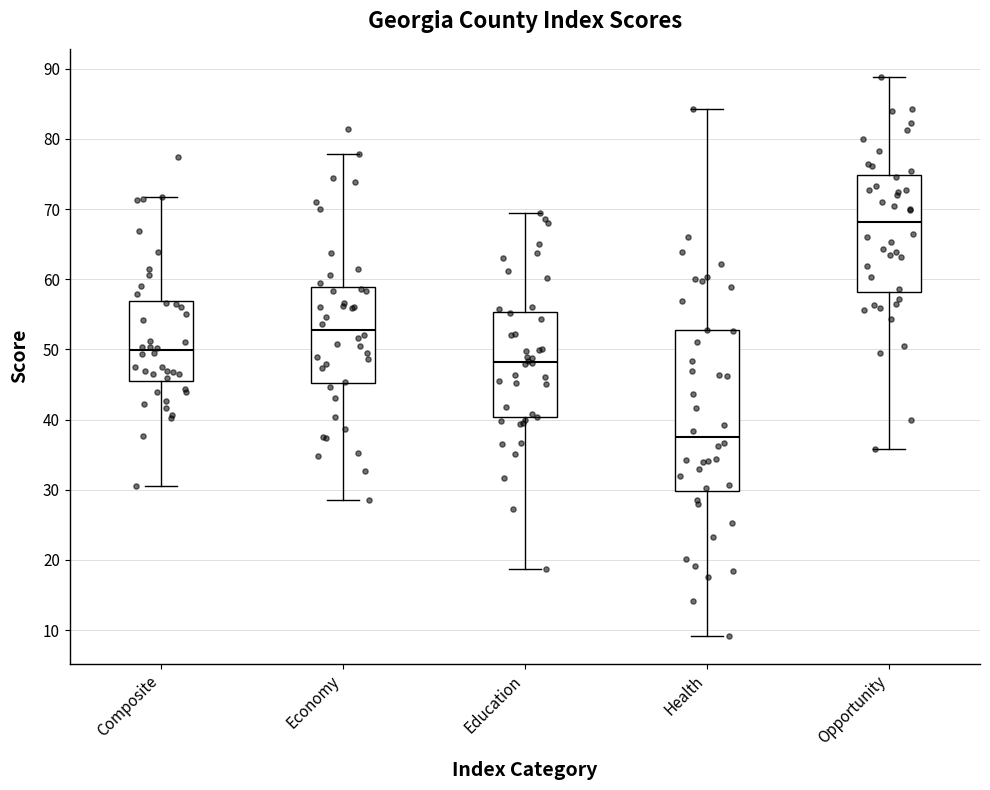

Reading left to right, read every box against the y-axis: the position of its median line, the range the box covers, and the ends of its whiskers. The values are not printed on the chart, so give them approximately, as read against the axis.

Composite: median 50, box 46 to 57, whiskers 31 to 72
Economy: median 53, box 45 to 59, whiskers 28 to 78
Education: median 48, box 40 to 55, whiskers 19 to 69
Health: median 38, box 30 to 53, whiskers 9 to 84
Opportunity: median 68, box 58 to 75, whiskers 36 to 89